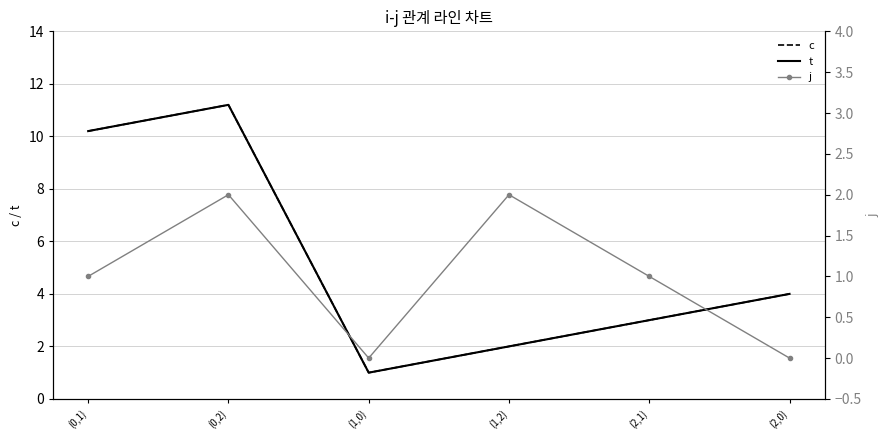

At (1,2), list the series in order from smallest to largest.

c, t, j